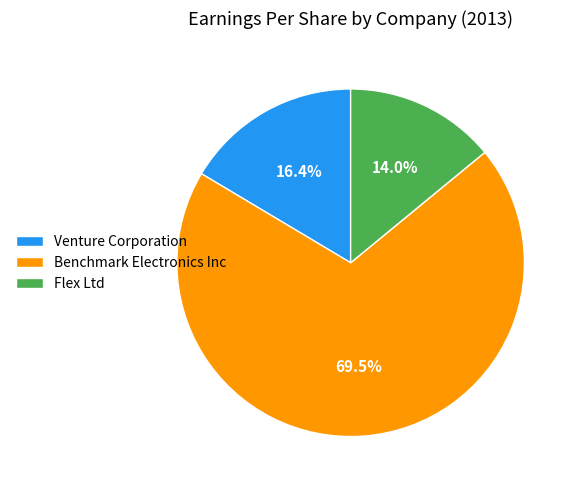

Is the sum of Benchmark Electronics Inc and Venture Corporation greater than half?

Yes